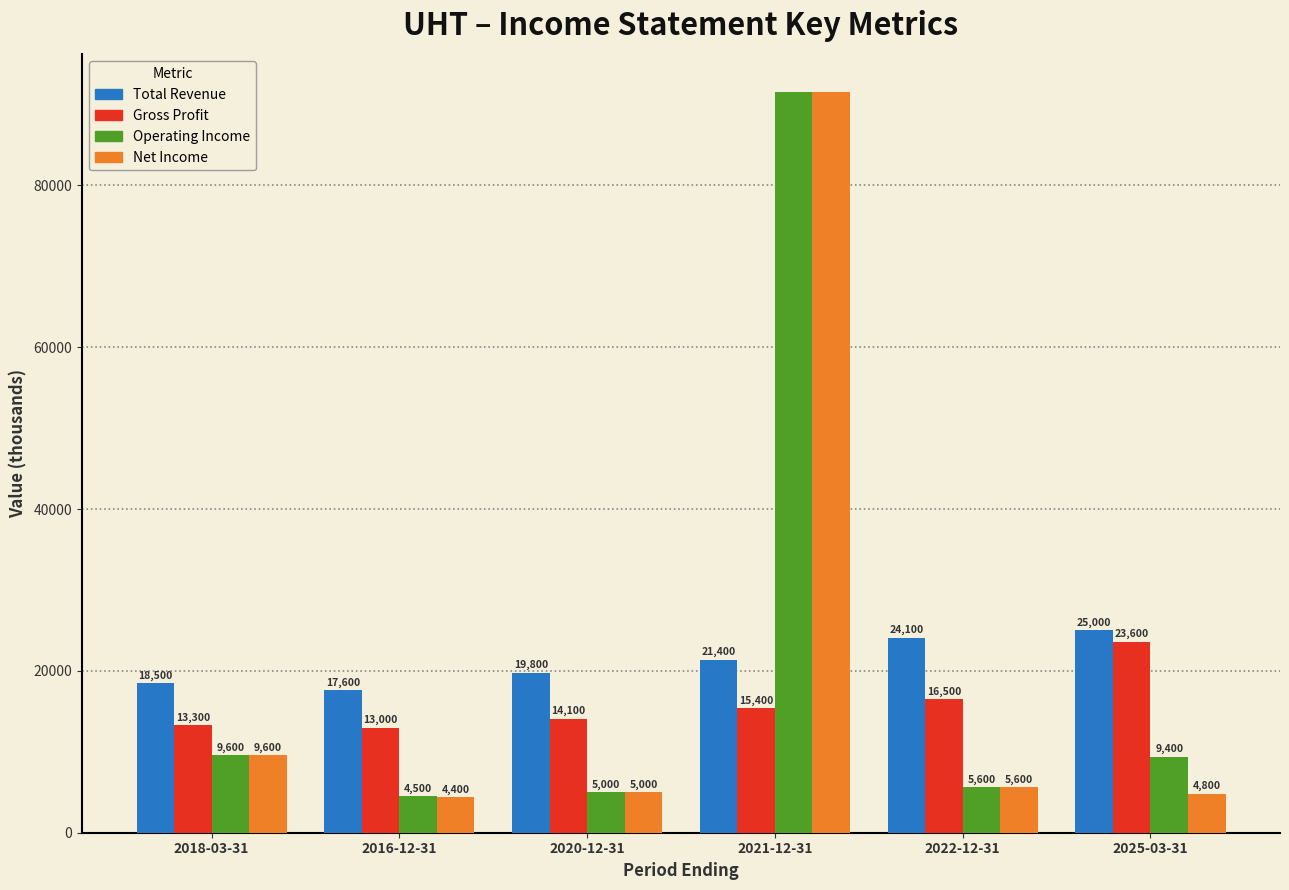

Reading right to left, what are all the values shown in this chart?

Total Revenue: 25000	24100	21400	19800	17600	18500
Gross Profit: 23600	16500	15400	14100	13000	13300
Operating Income: 9400	5600	91600	5000	4500	9600
Net Income: 4800	5600	91600	5000	4400	9600